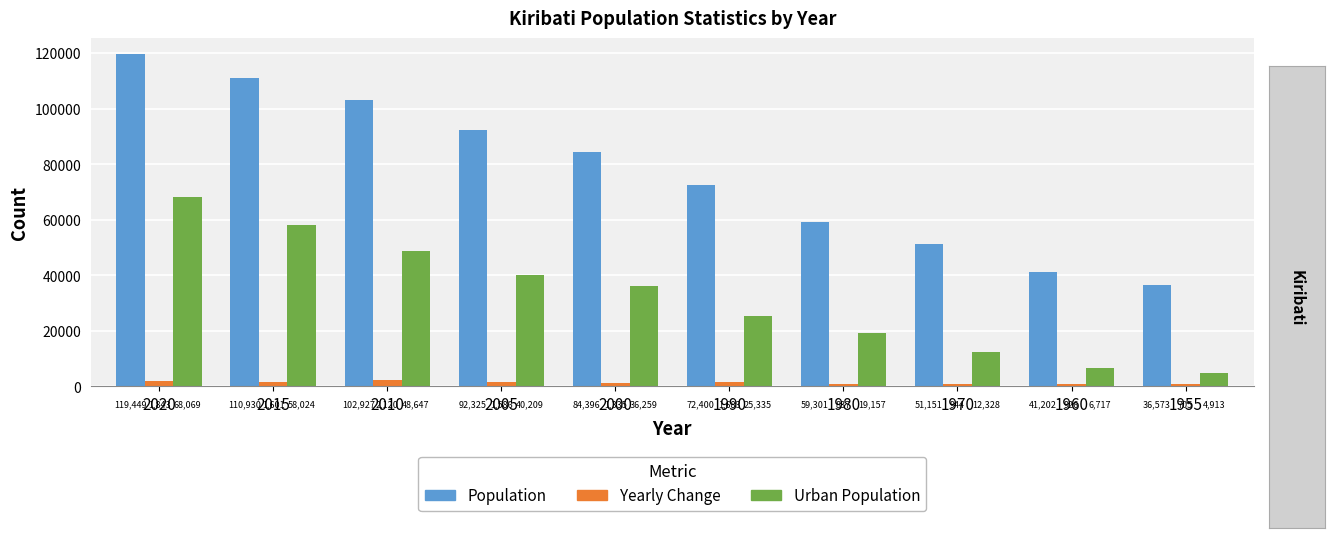

The Population series shows 30014 at 1970. True or false?

False